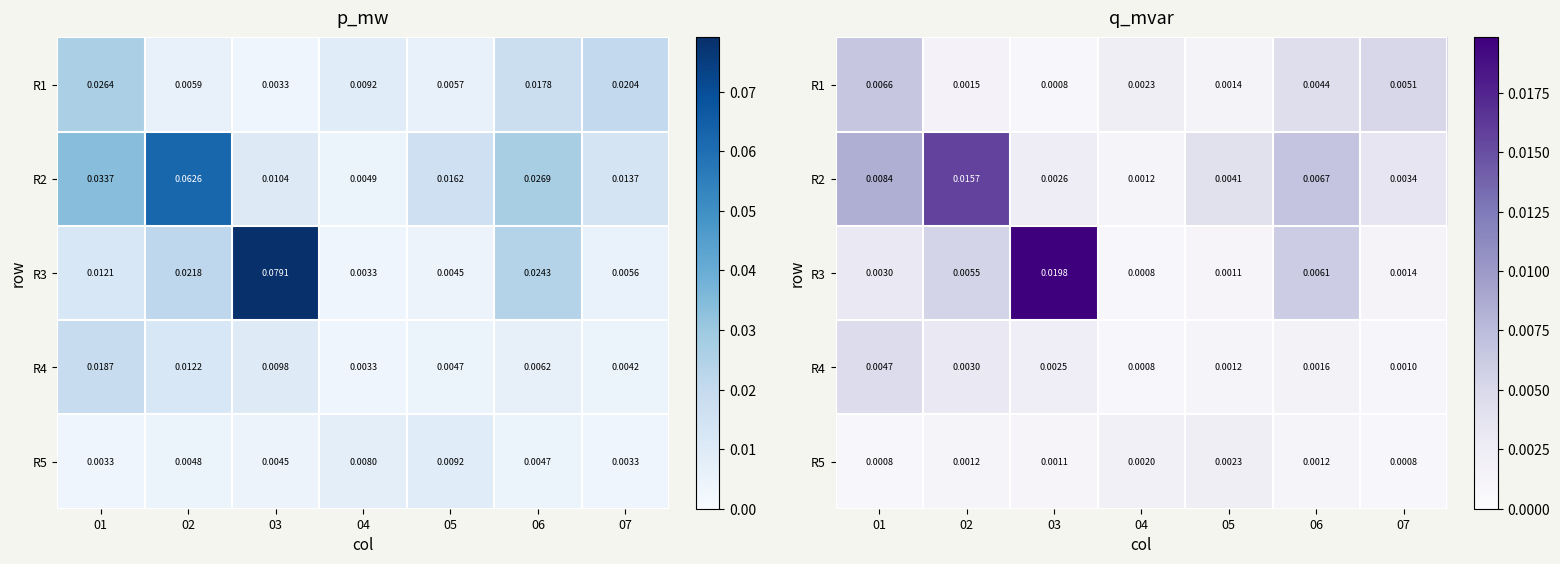

Is it true that R2 equals 0.0 at 05?

True